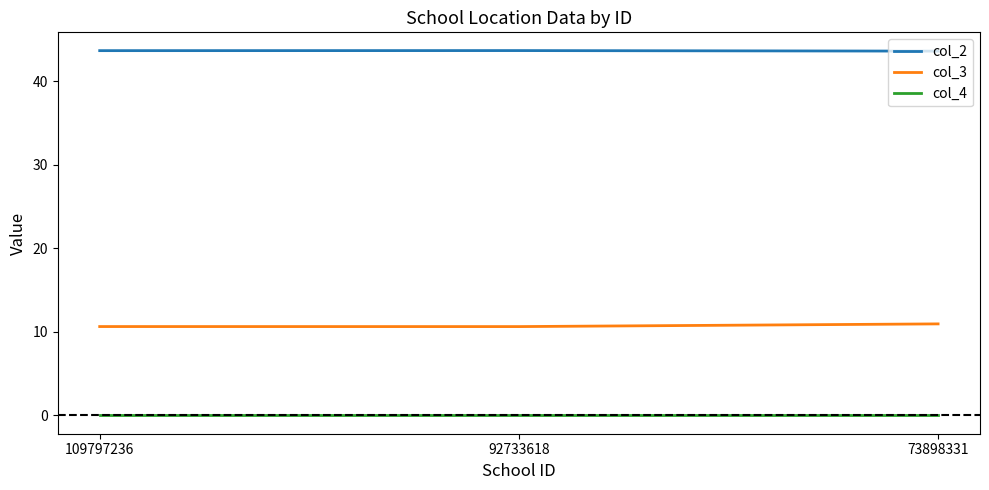

What is the difference between the col_3 values at 92733618 and 73898331?

0.3